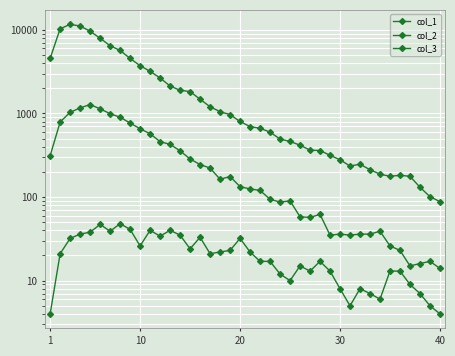

Is this an area chart (filled region under the line)?

No